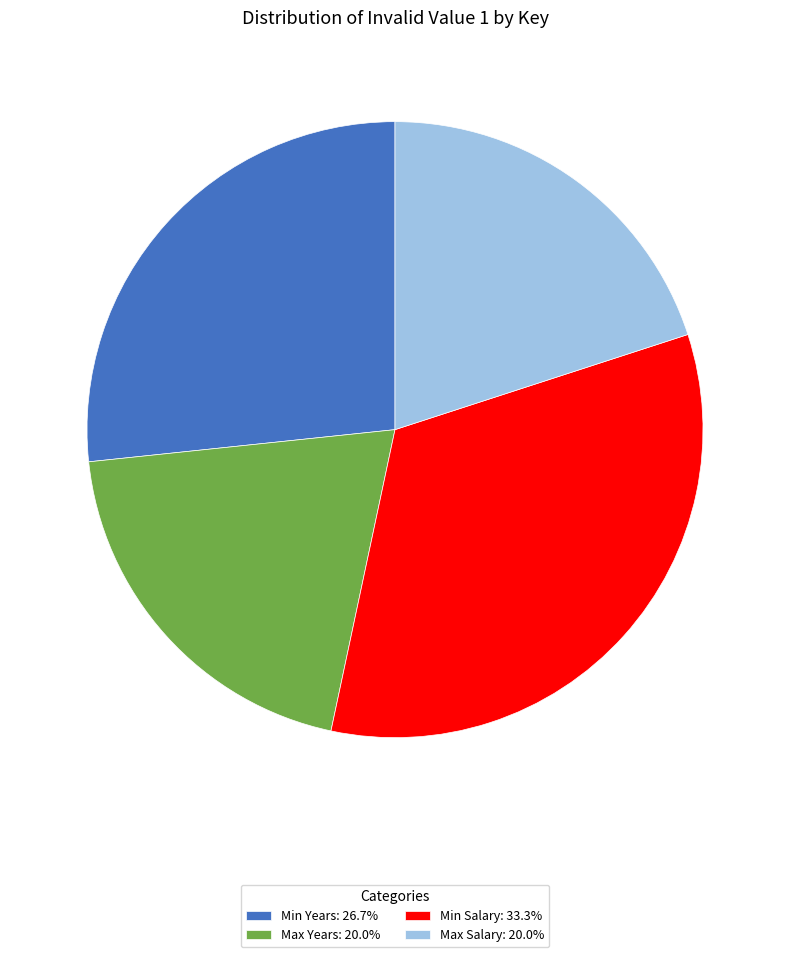

Is there a majority slice in this chart?

No